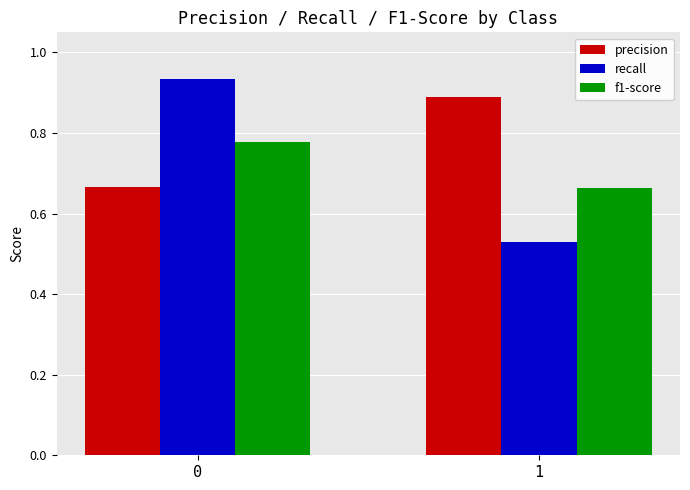

Rank the series by their maximum value, from lowest to highest.

f1-score, precision, recall